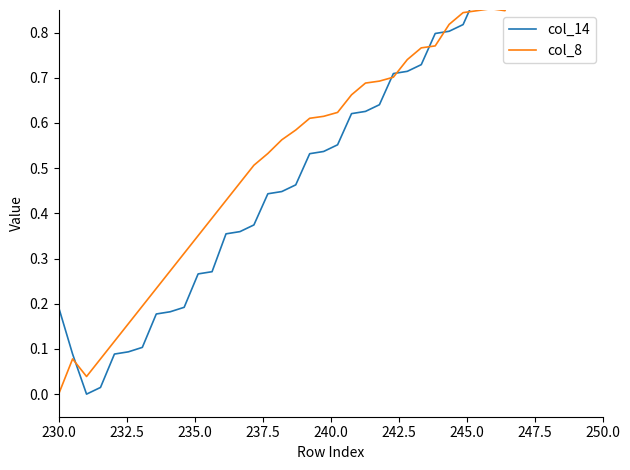

What is the spread (max minus min) of values at 247.5?

0.1